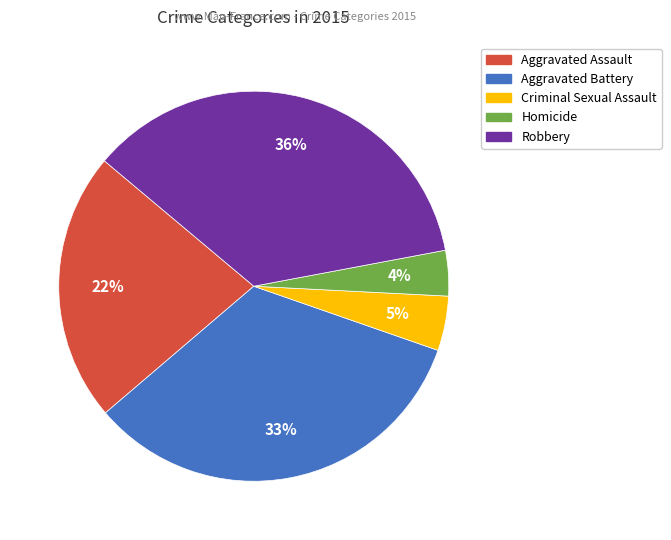

Which has a higher value, Aggravated Assault or Criminal Sexual Assault?

Aggravated Assault